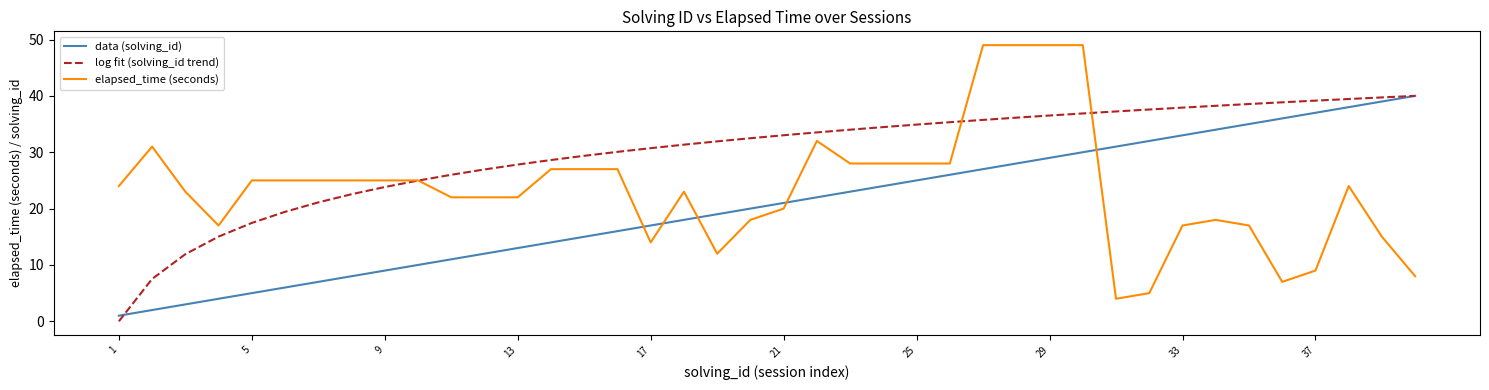

What is the highest value of the elapsed_time (seconds) series?

49.0